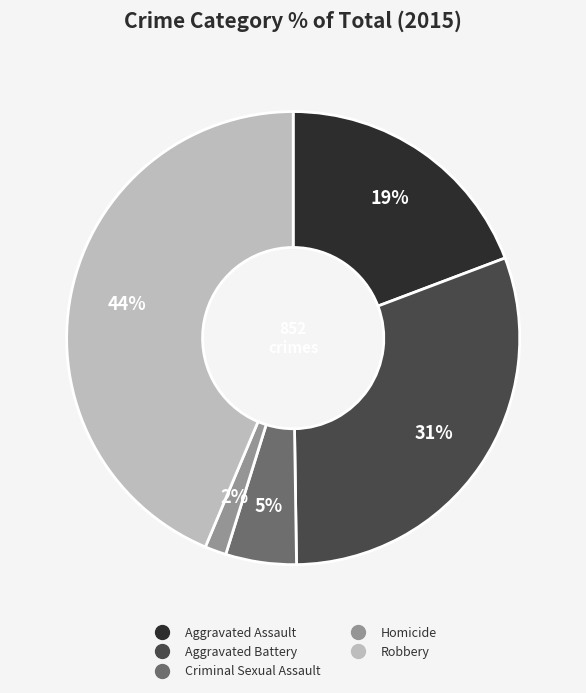

How many slices are in this pie chart?

5